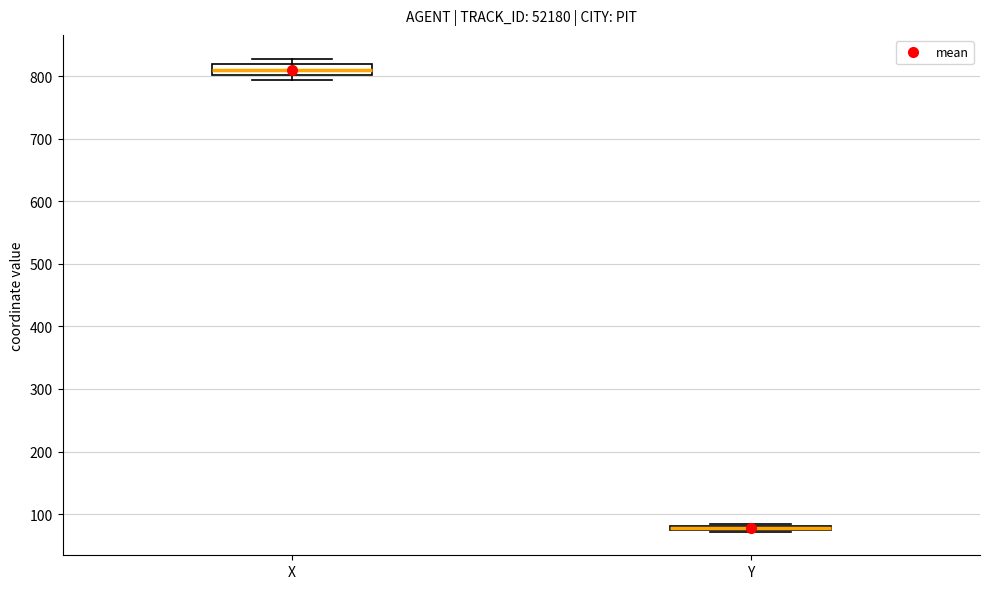

Where is the lower edge of the box for X on the y-axis? The values are not printed on the chart, so give them approximately, as read against the axis.

800